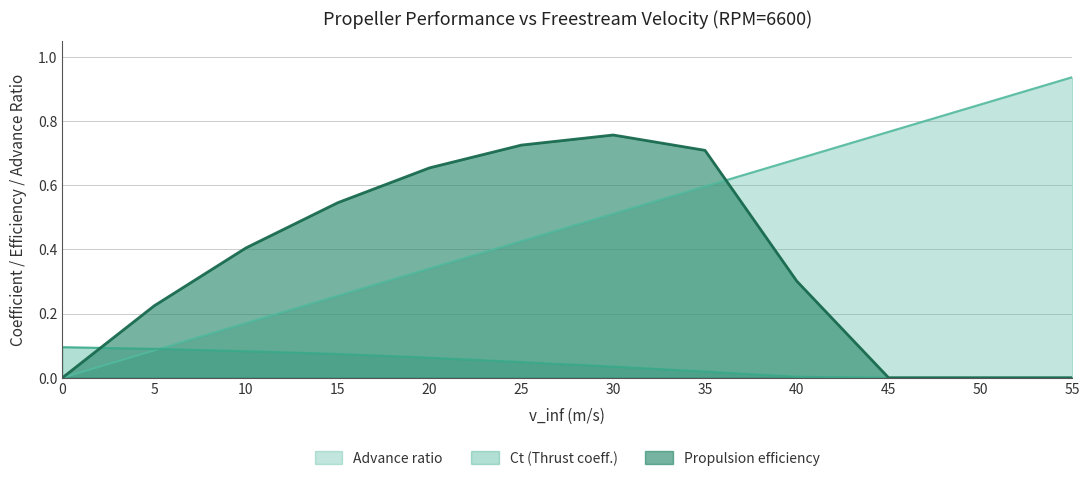

List the series in order of their overall mean, highest first.

Advance ratio, Propulsion efficiency, Ct (Thrust coeff.)